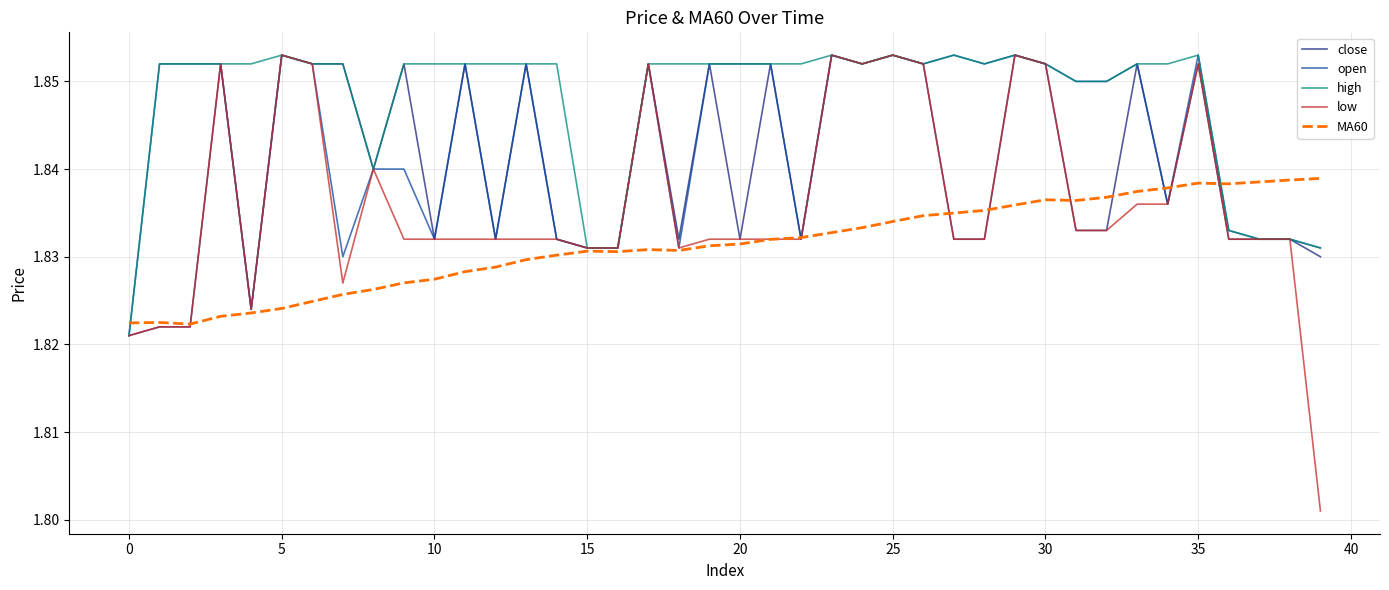

True or false: close has more than 0 interior local peaks.

True